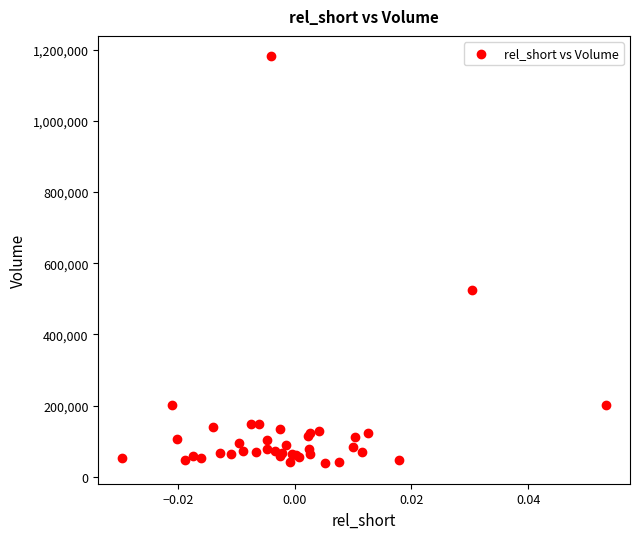

What Y value in the scatter plot is closest to 609400?

524700